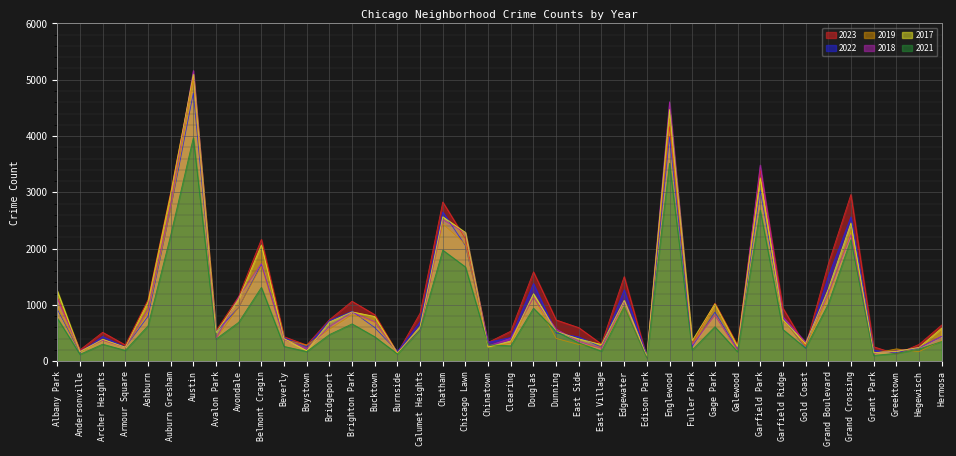

In 2023, how many points are lower than both neighbors (excluding endpoints)?

12